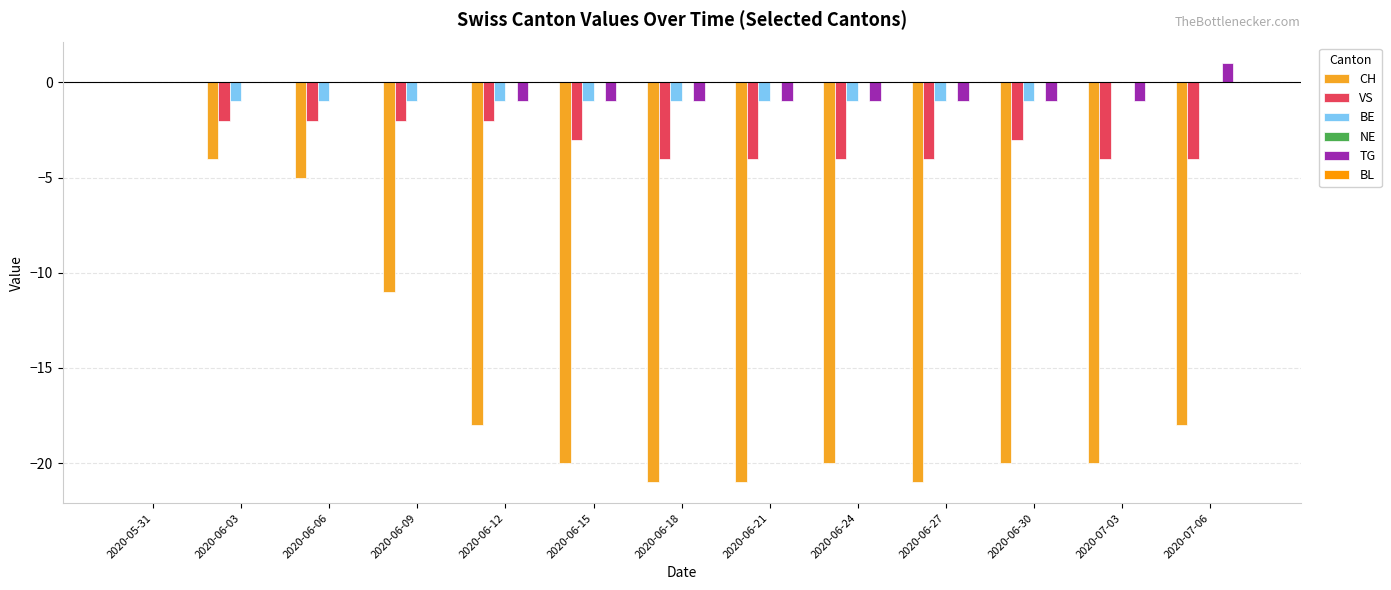

How many groups of bars are there?

13